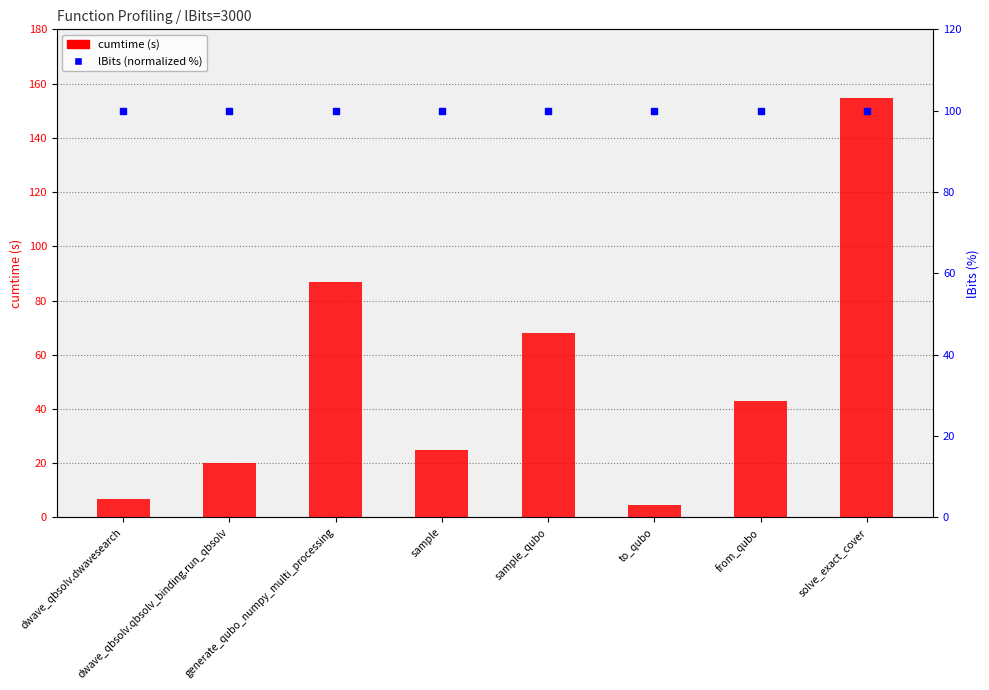

At how many categories does at least one series exceed 33?

8